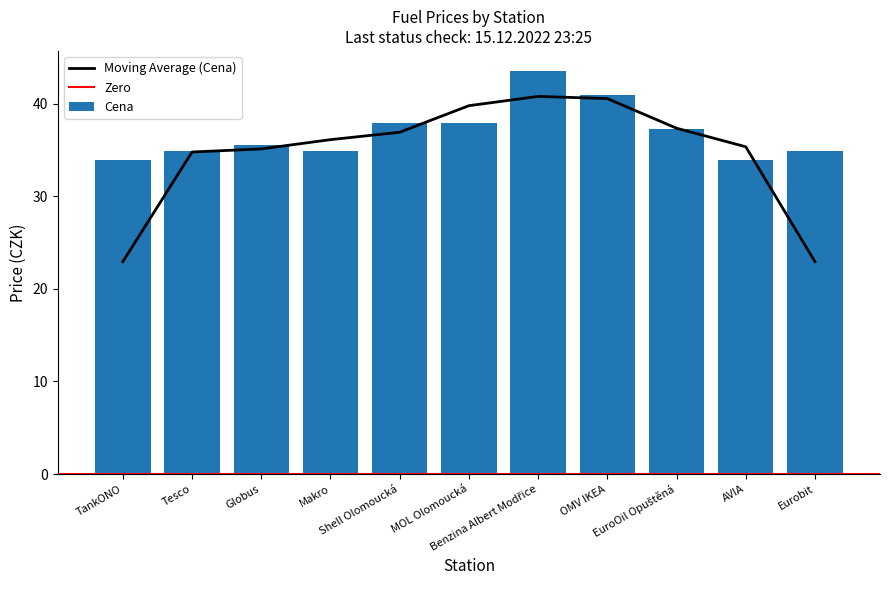

What is the difference between the highest and lowest values at AVIA?

33.9